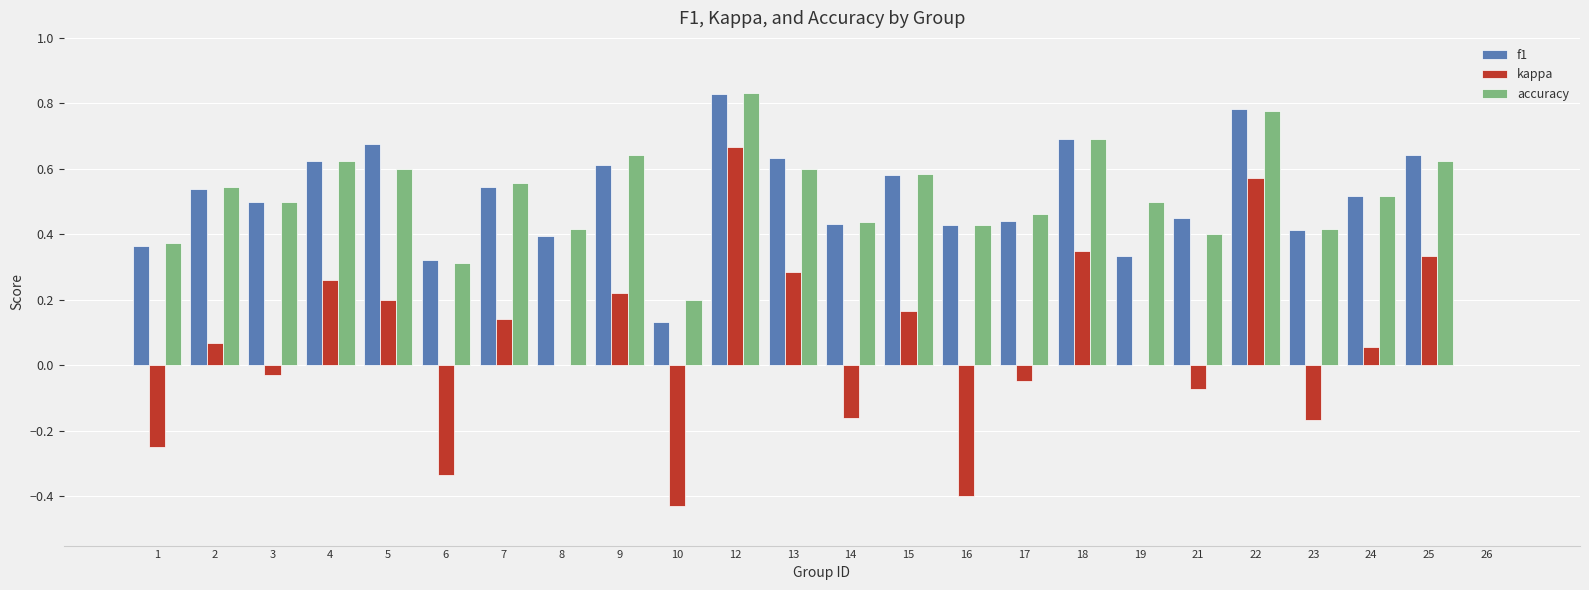

True or false: accuracy has a value of 1.0 at 5.

False